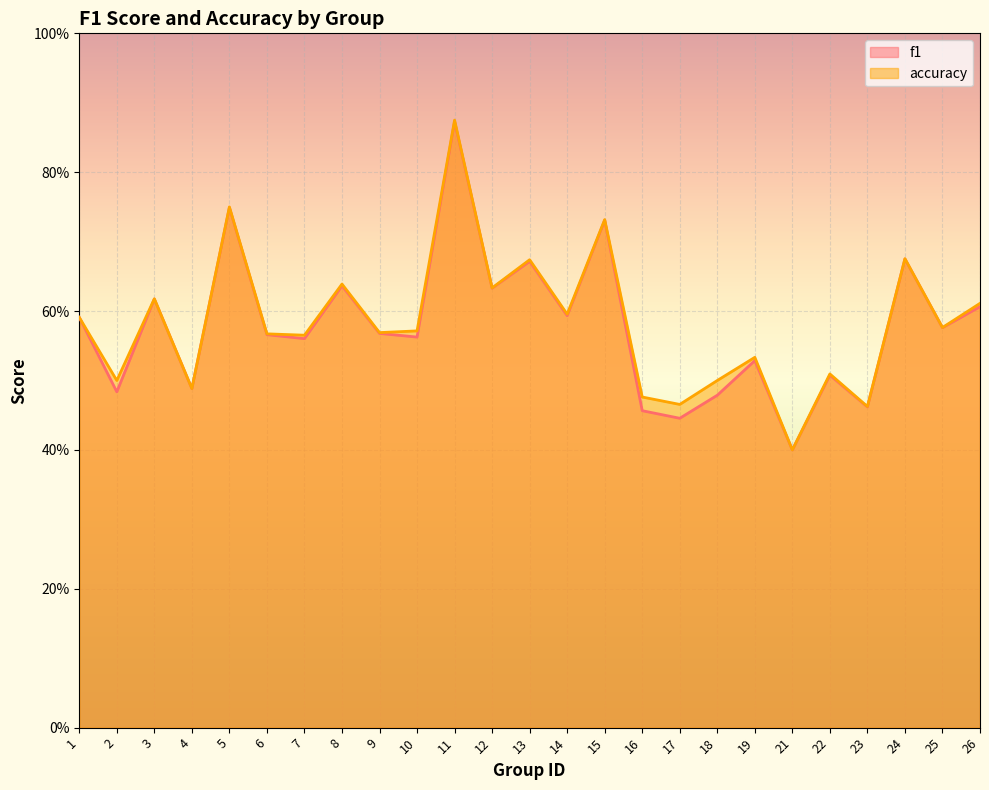

The value of accuracy at 4 is 0.6. True or false?

False